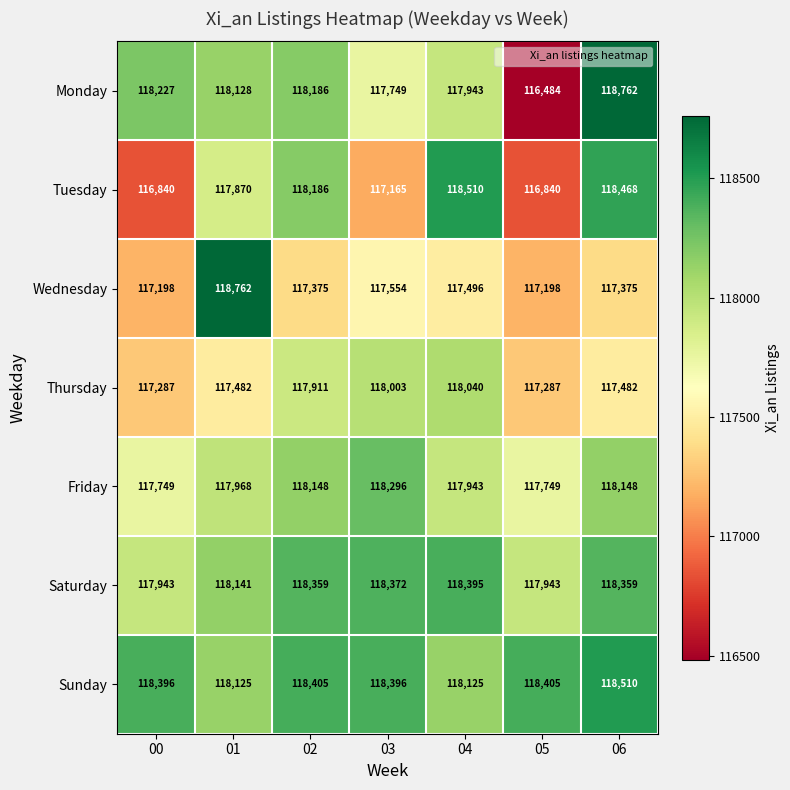

What is the minimum value for Sunday?

118125